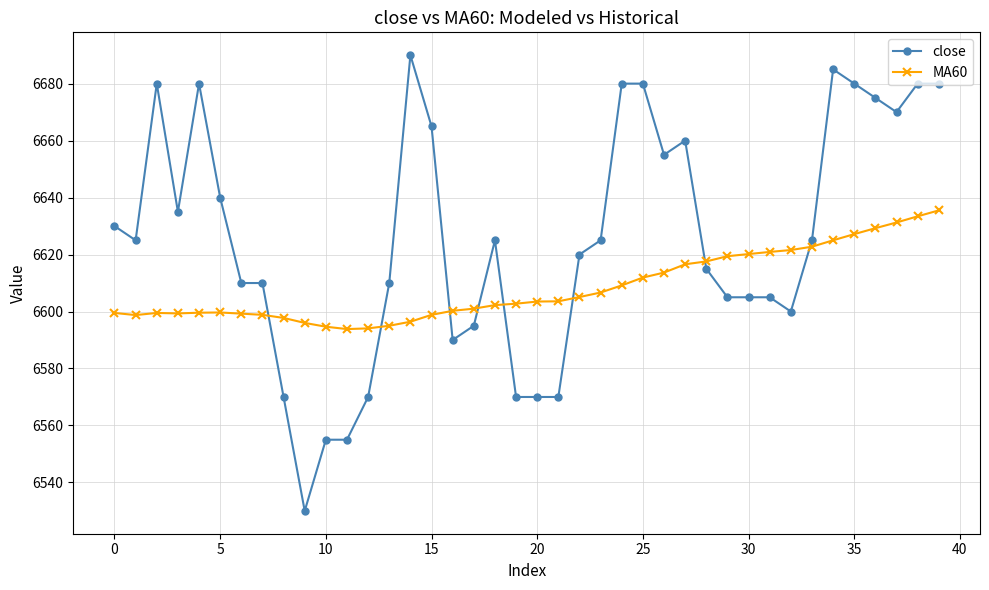

How many data points in MA60 are above 6603?

20